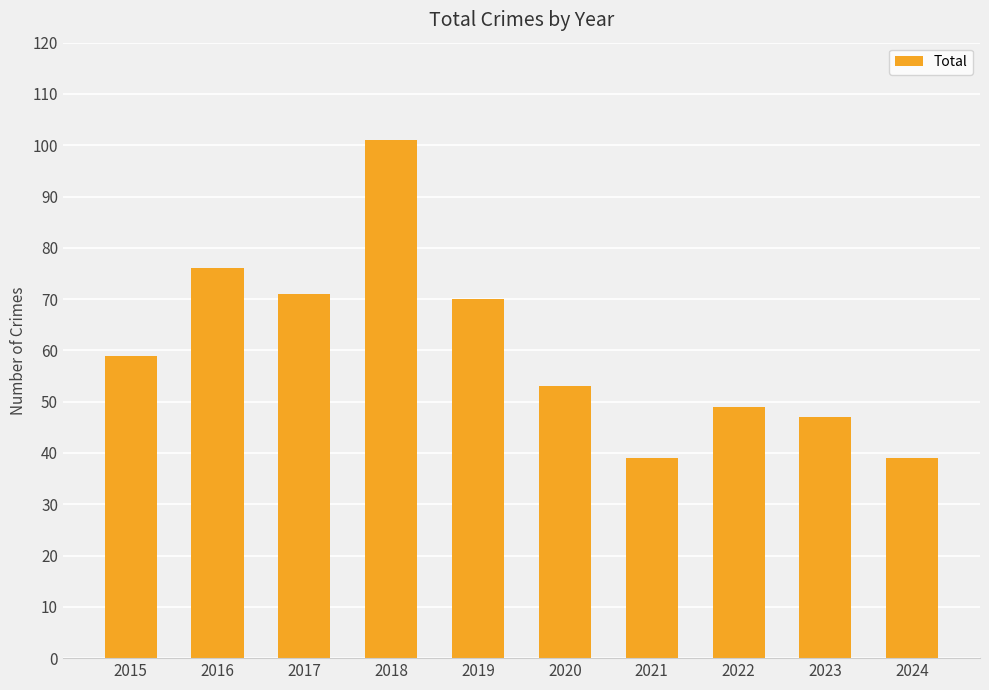

Where is the data nearest to the value 70?

2019